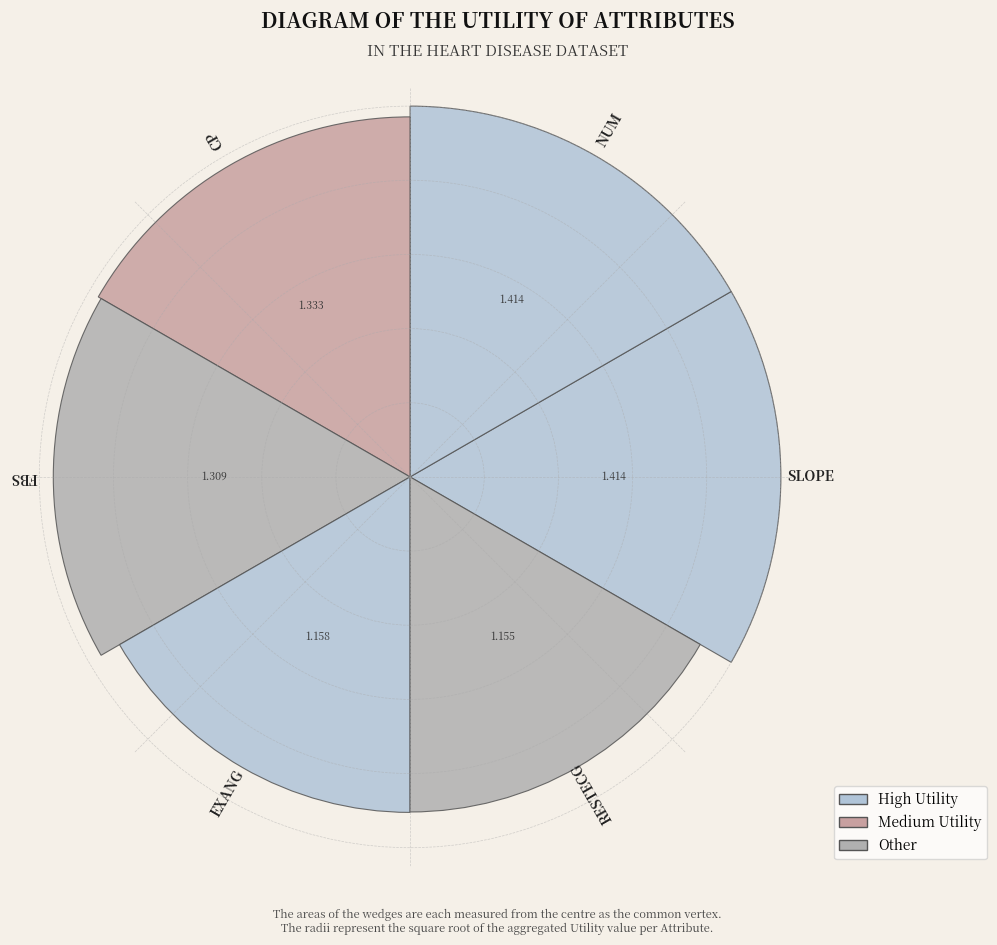

Are the bars horizontal?

No